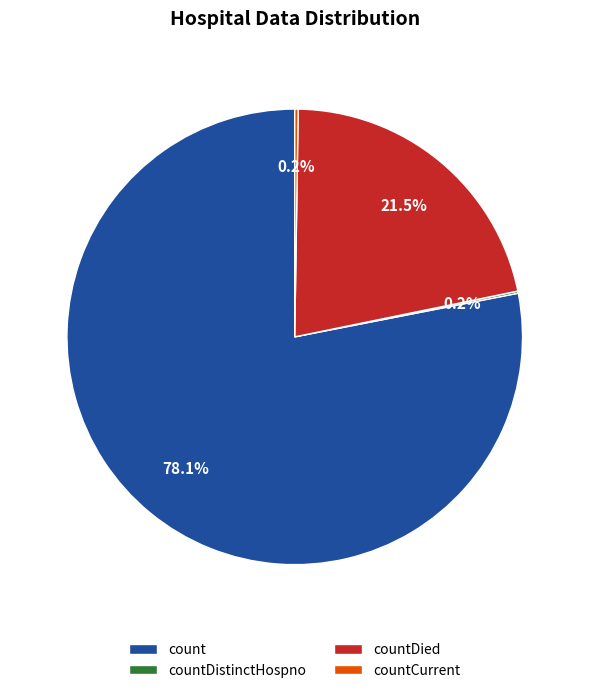

Which slice is the largest?

count